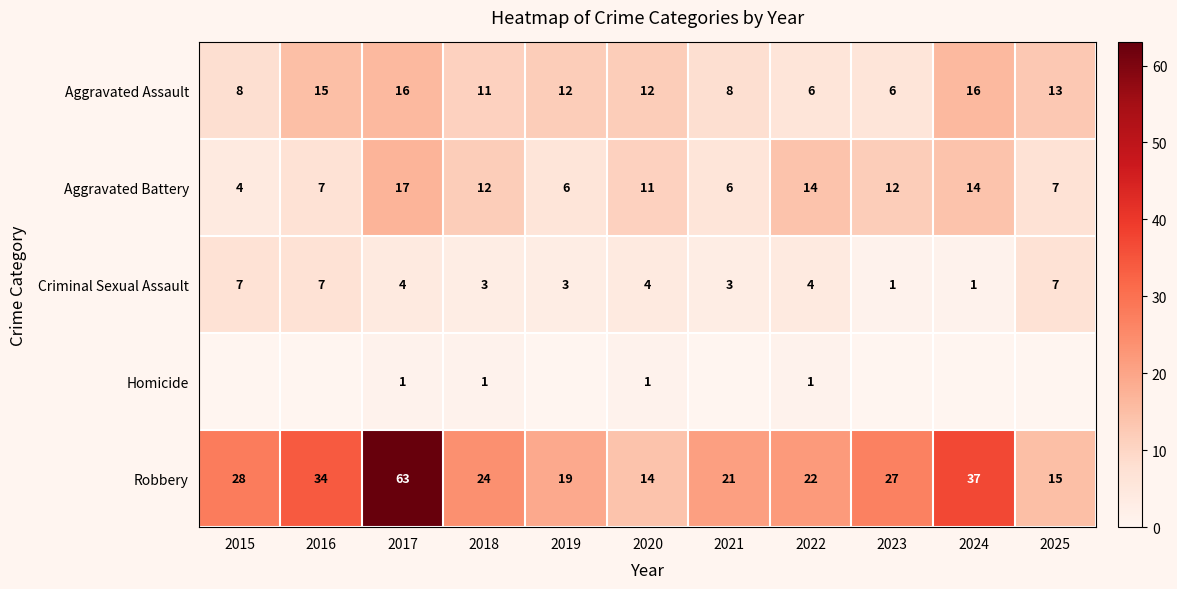

At which label is Robbery closest to 38?

2024